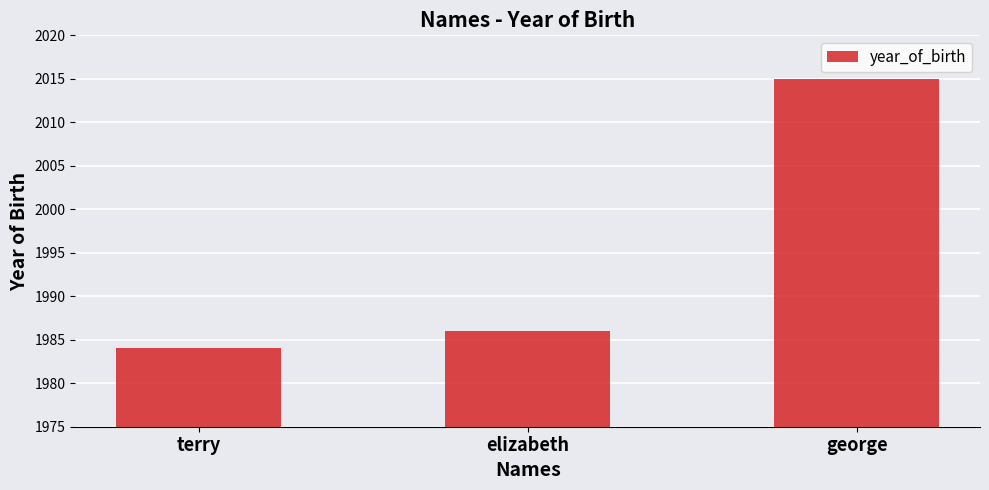

What is the change in value from terry to elizabeth?

+2